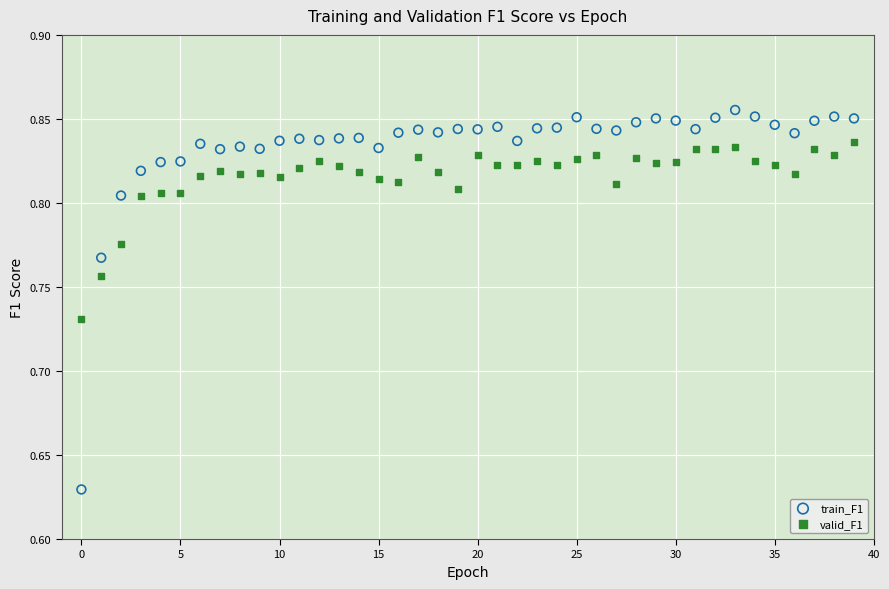

Which series reaches the maximum Y coordinate?

train_F1